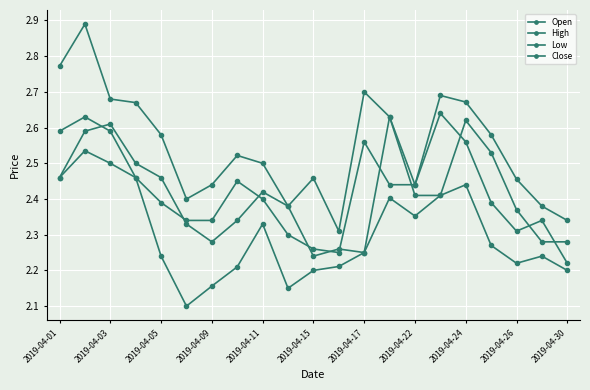

At how many categories does at least one series exceed 2?

21